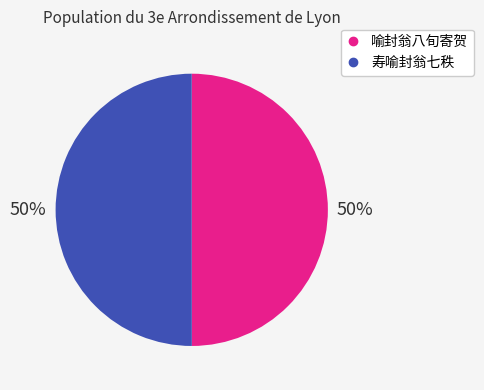

Approximately how many times larger is the value at 寿喻封翁七秩 compared to 喻封翁八旬寄贺?

1.0